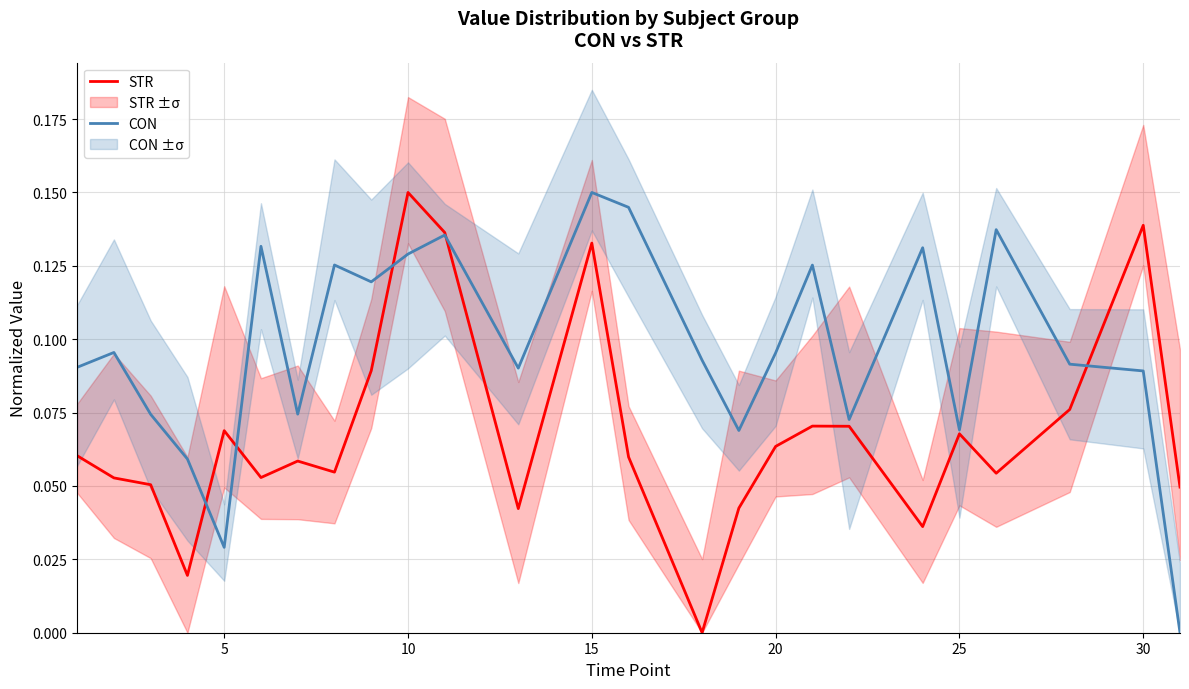

Which category has the highest value in the CON series?

15